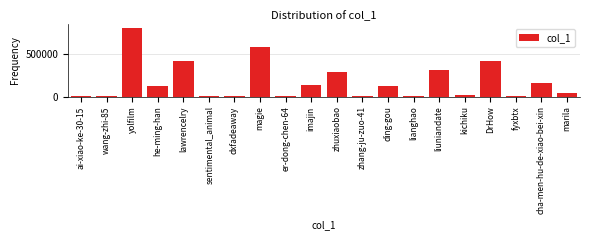

What is the sum of the values at ding-gou and kichiku?

140142